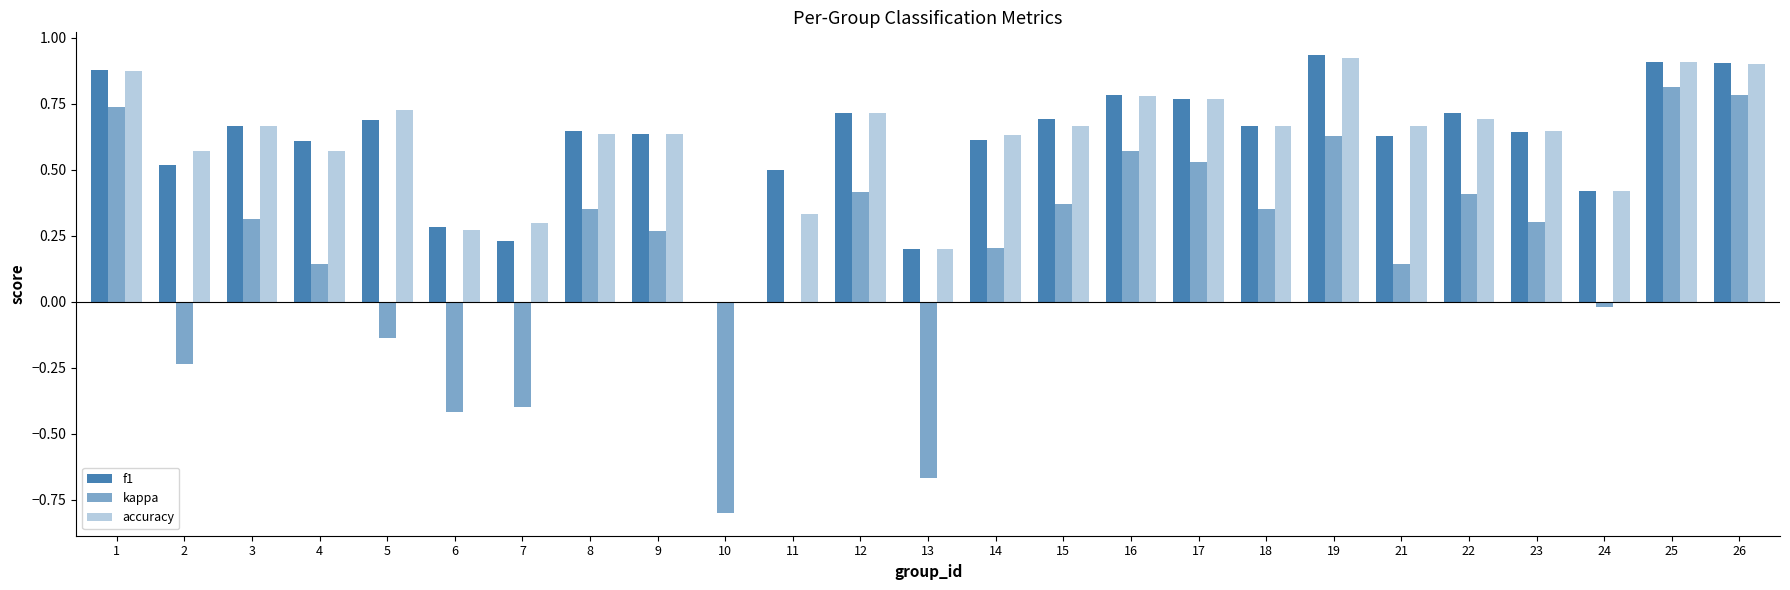

What is the difference between the maximum and minimum values in the accuracy series?

0.9